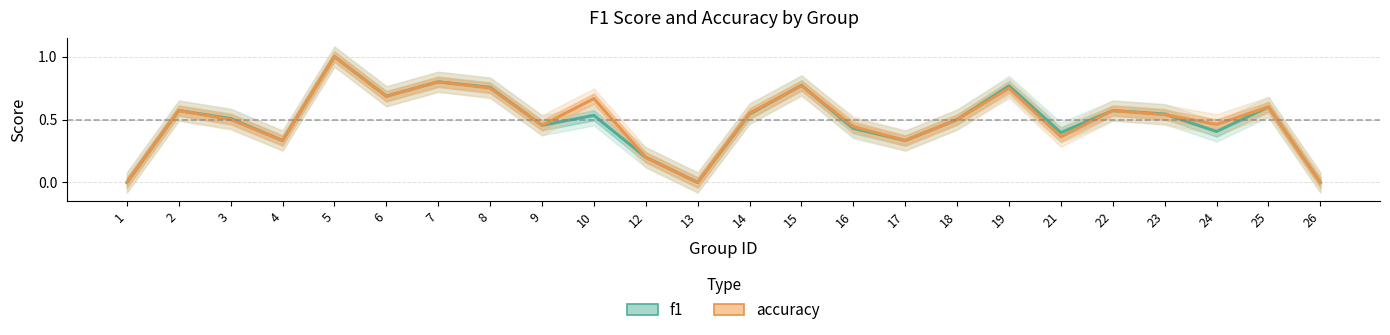

What is the average value of the f1 series?

0.5